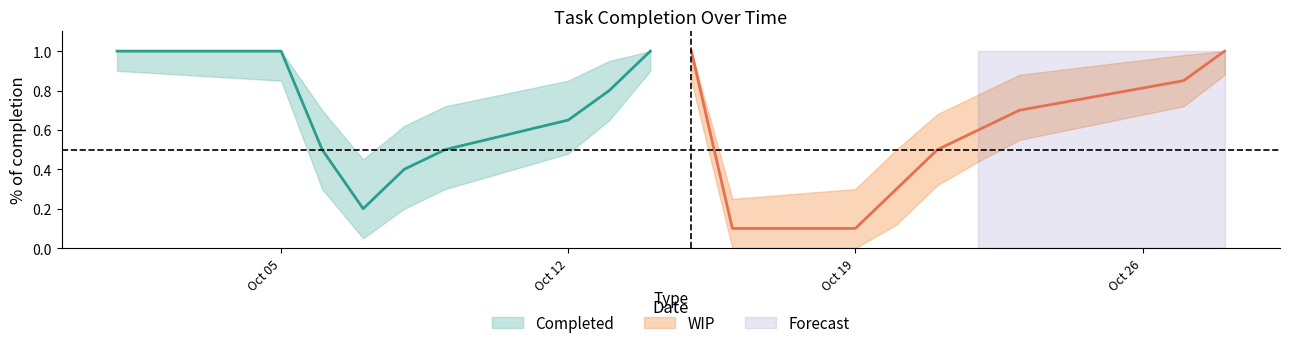

True or false: completion_lower has a value of 0.5 at 2020-10-12.

True